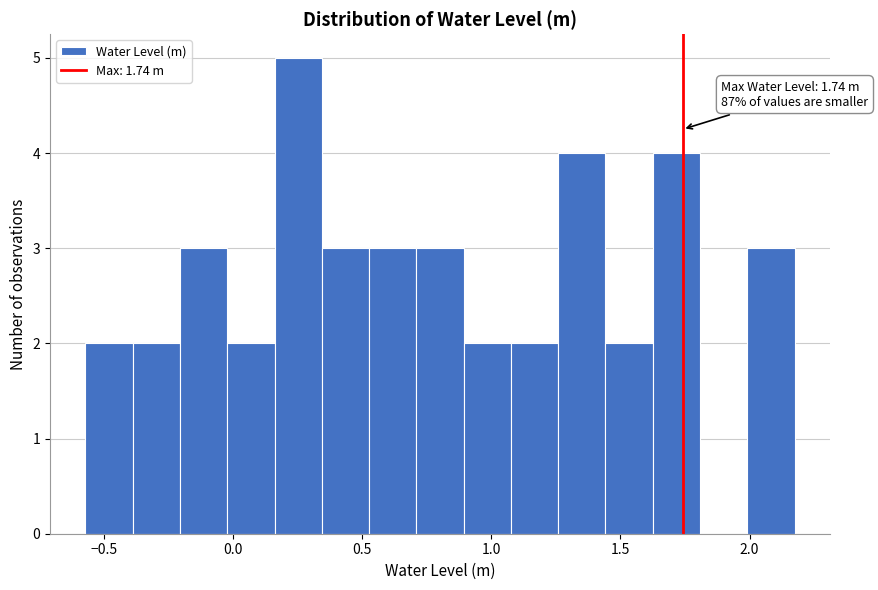

Around what value on the x-axis is the tallest bar? Give the approximate position of its centre, as read against the axis.

0.25